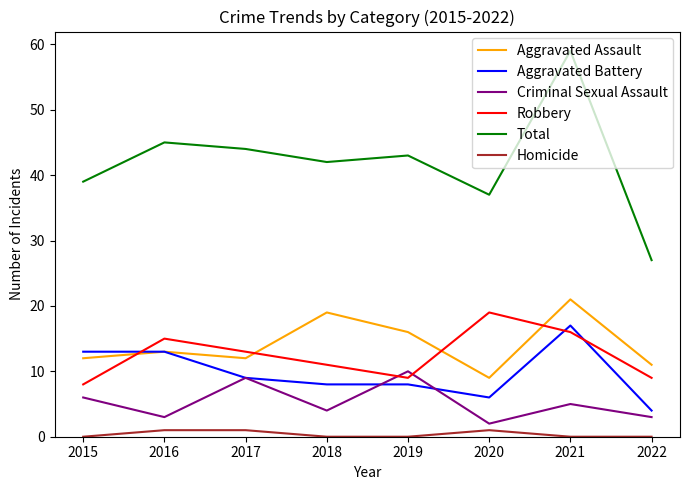

Where does the Robbery series first go above 13?

2016